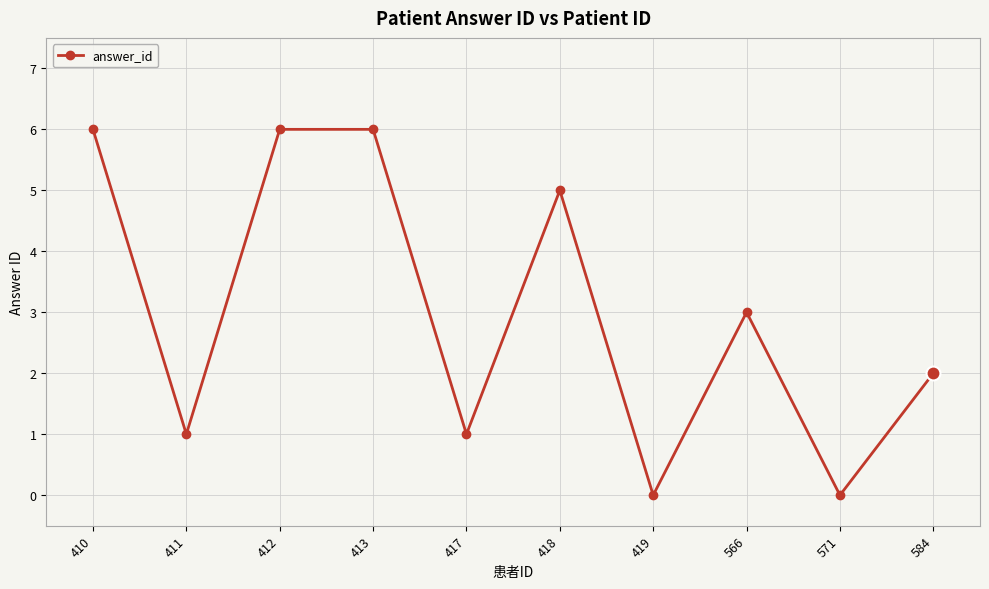

The chart shows a value of -3 at 419. True or false?

False